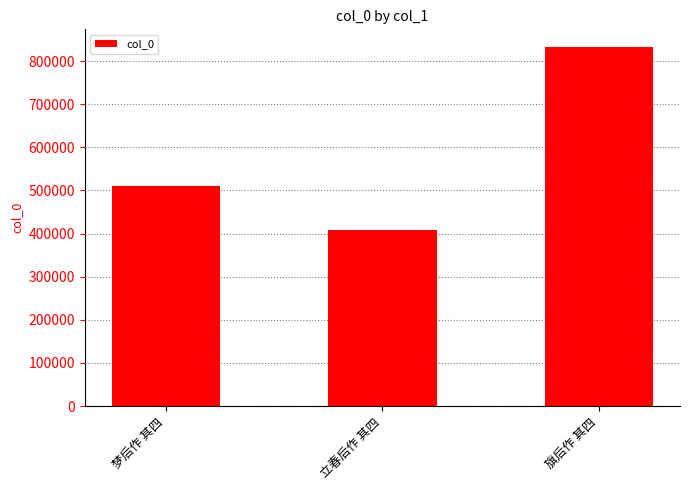

Between 梦后作 其四 and 旗后作 其四, which is larger?

旗后作 其四